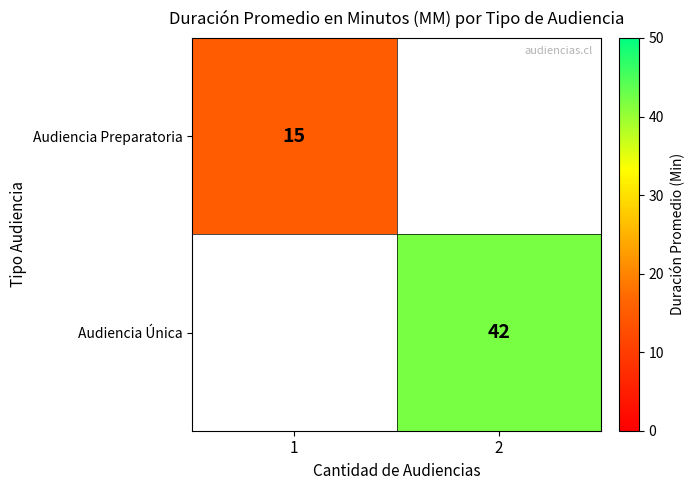

What is the minimum value for Audiencia Preparatoria?

15.0